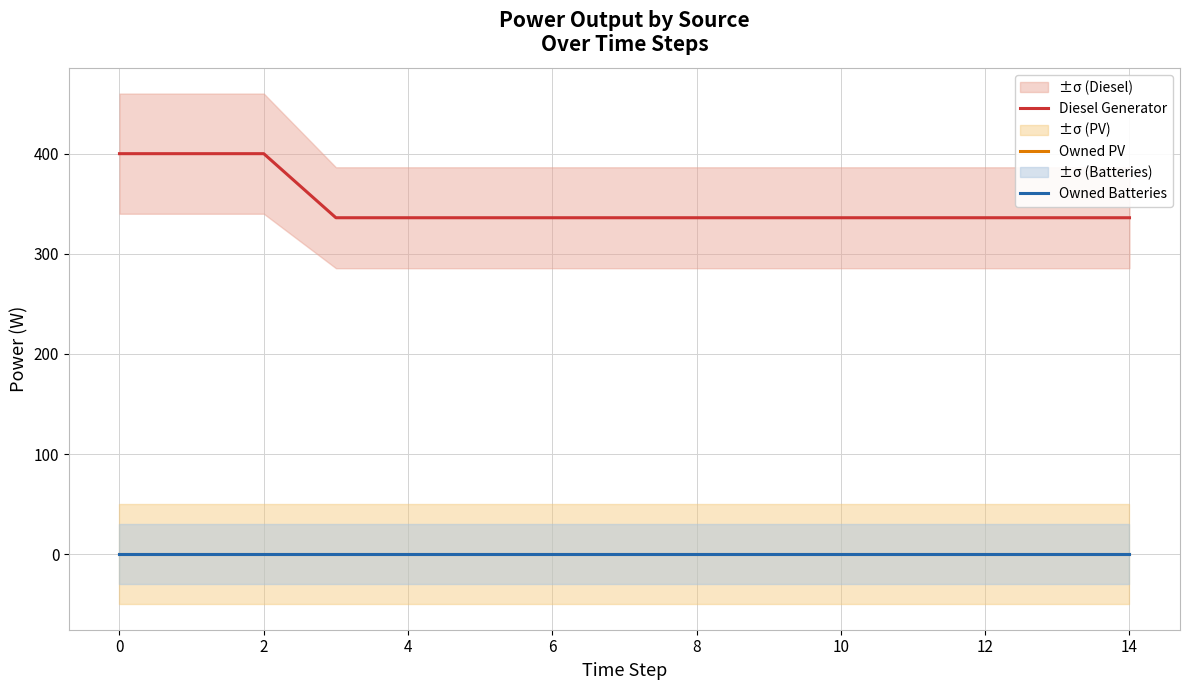

What are all the series names shown in the legend?

Diesel Generator, Owned PV, Owned Batteries